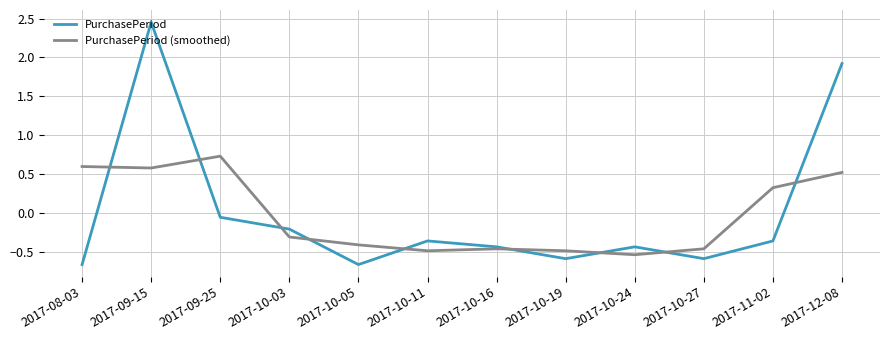

Between 2017-10-03 and 2017-10-05, which series saw the biggest shift?

PurchasePeriod